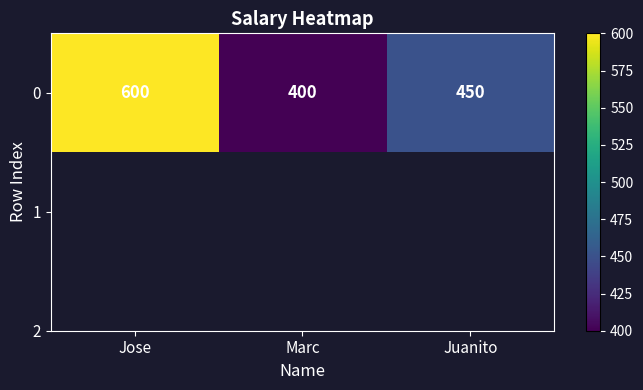

Reading left to right, what are all the values shown in this chart?

600	400	450